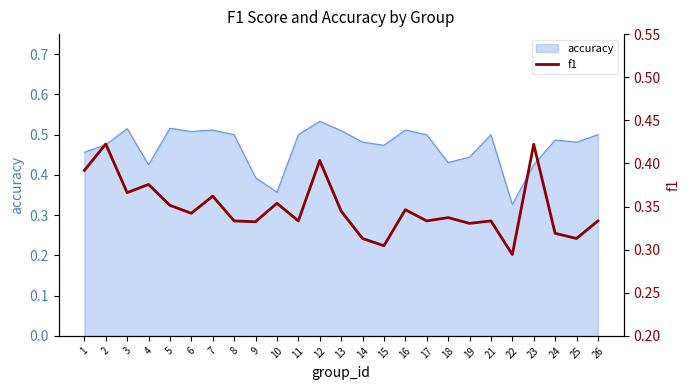

The value of accuracy at 2 is 0.8. True or false?

False